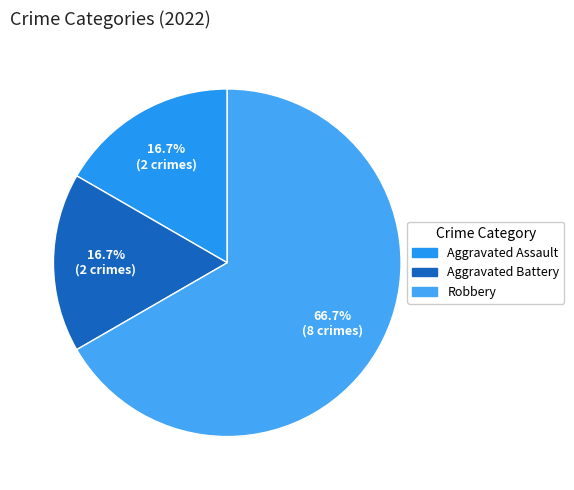

How many slices are in this pie chart?

3